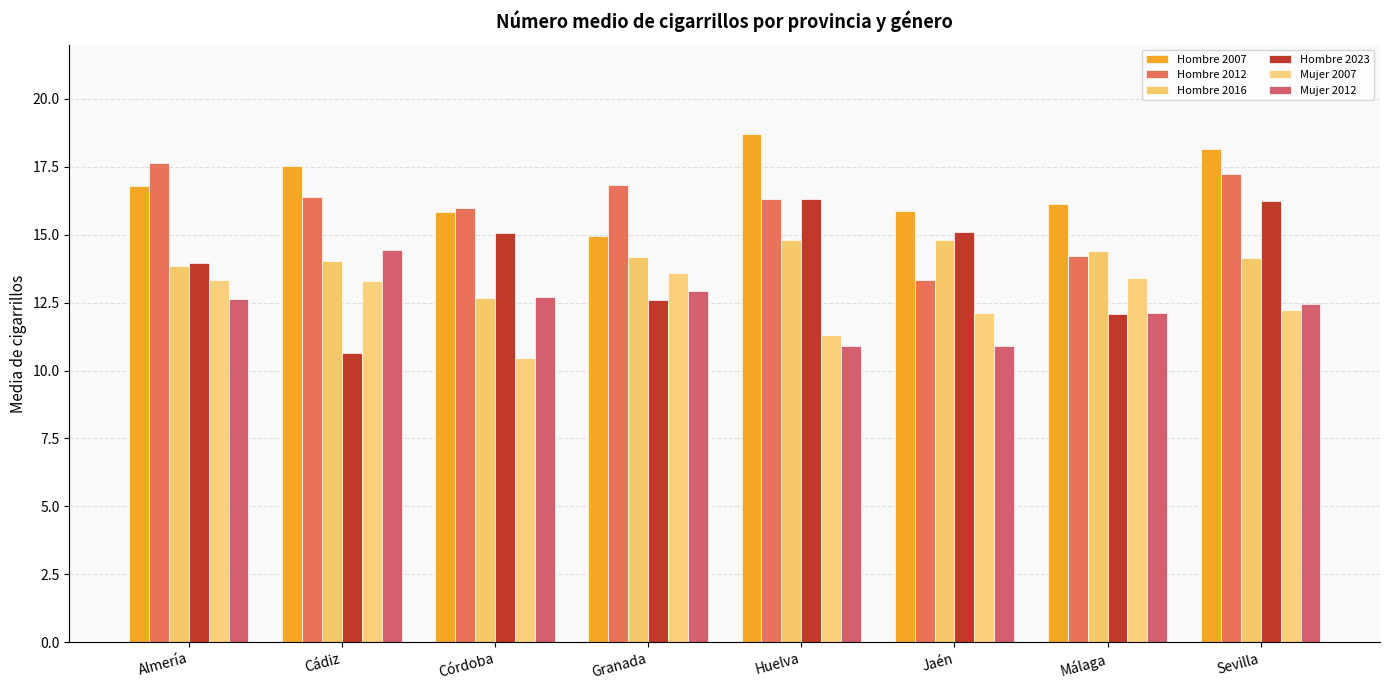

What is the sum of the Hombre 2012 values at Huelva and Almería?

34.0